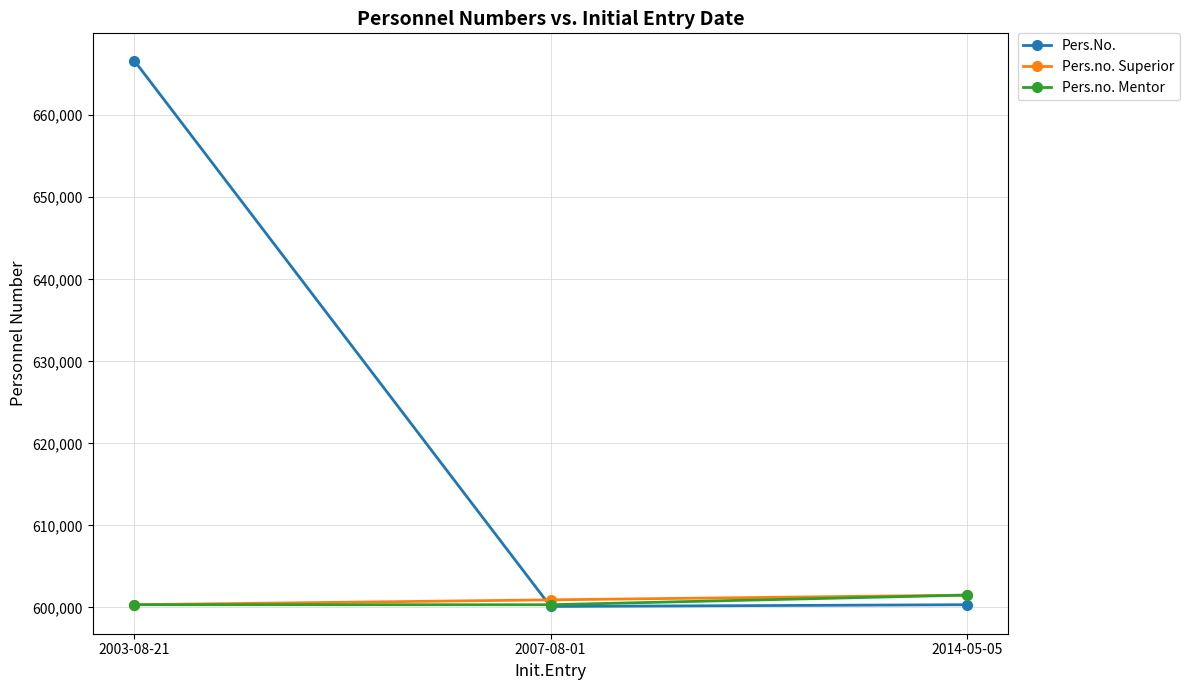

True or false: Pers.no. Superior has a value of 600334 at 2003-08-21.

True